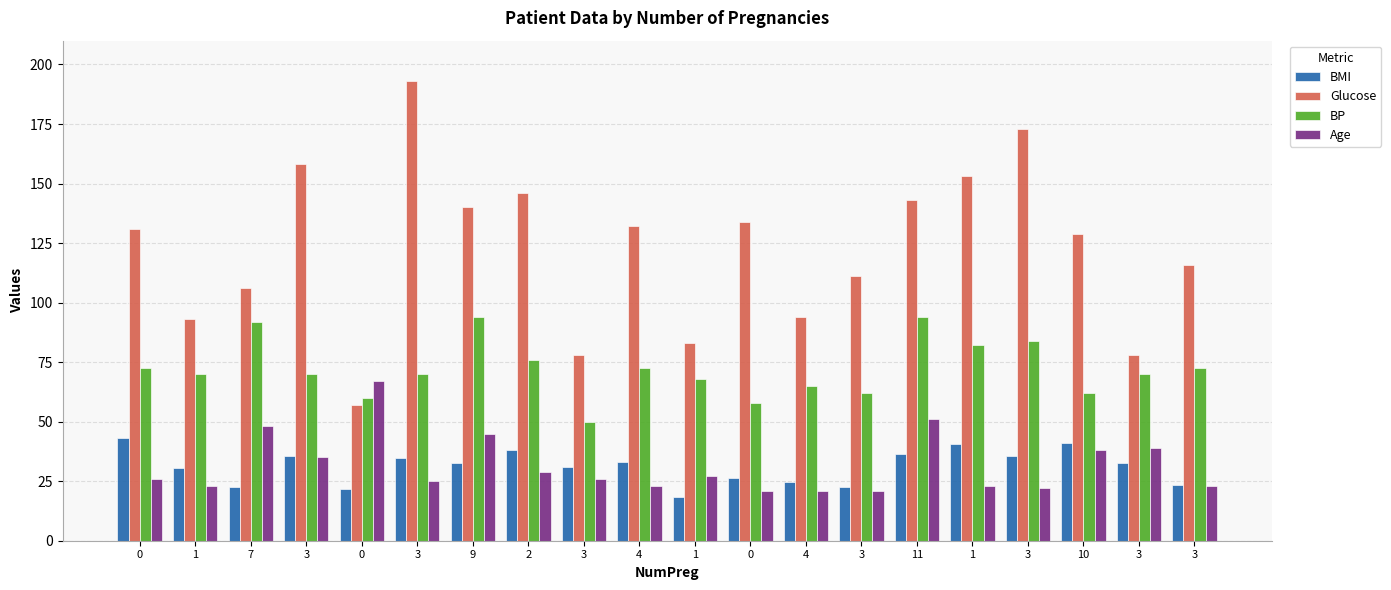

What are all the series names shown in the legend?

BMI, Glucose, BP, Age